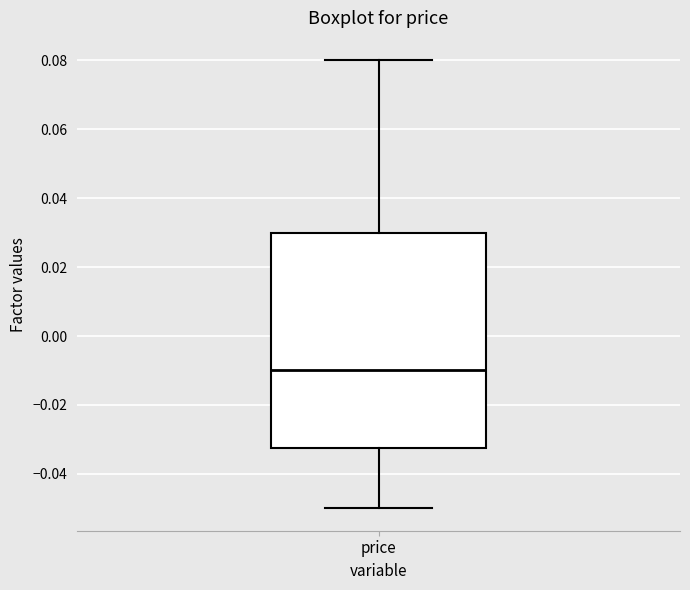

Read this box plot against the y-axis: the position of the median line, the range covered by the box, and the ends of both whiskers. The values are not printed on the chart, so give them approximately, as read against the axis.

median -0.010, box -0.032 to 0.030, whiskers -0.050 to 0.080